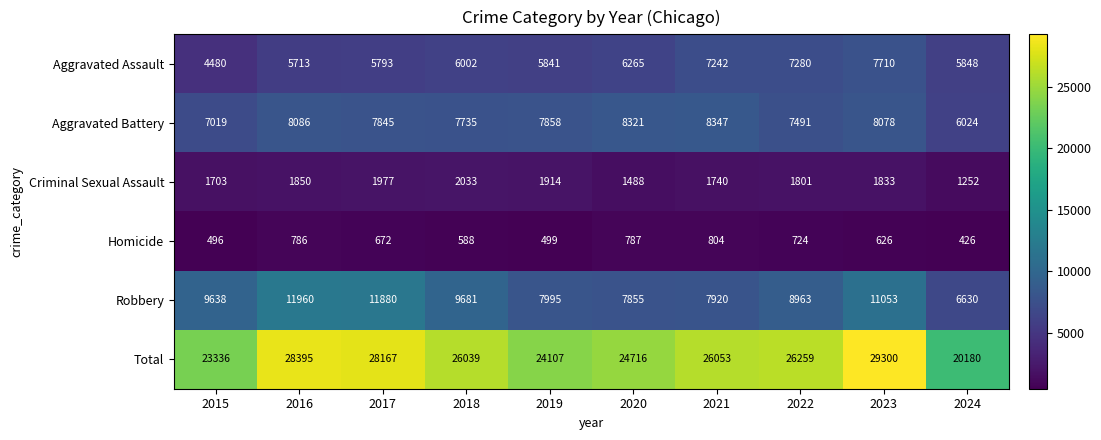

What is the difference between the maximum and minimum values in the Total series?

9120